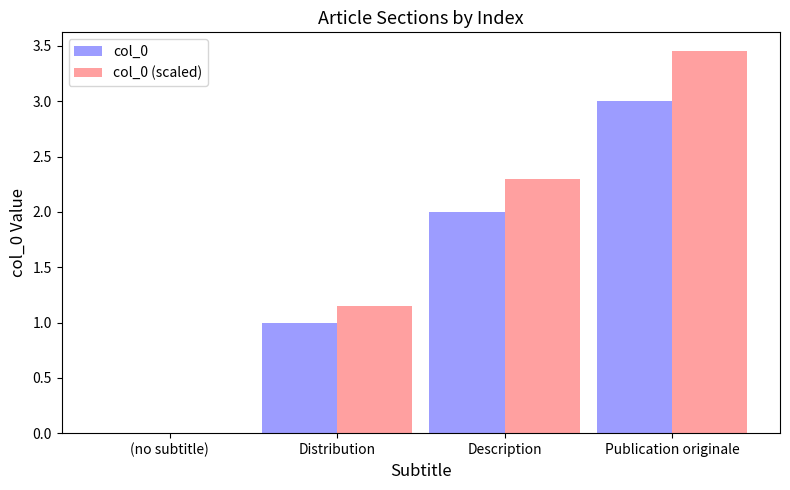

True or false: col_0 (scaled) has a value of 1.0 at Description.

False